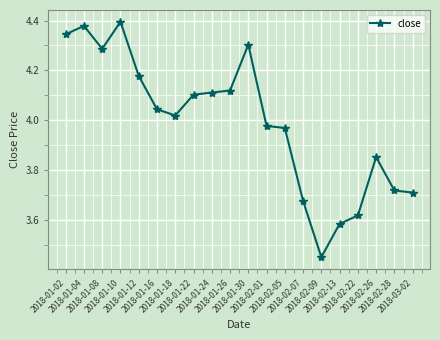

What is the difference between the values at 2018-01-08 and 2018-02-07?

0.6